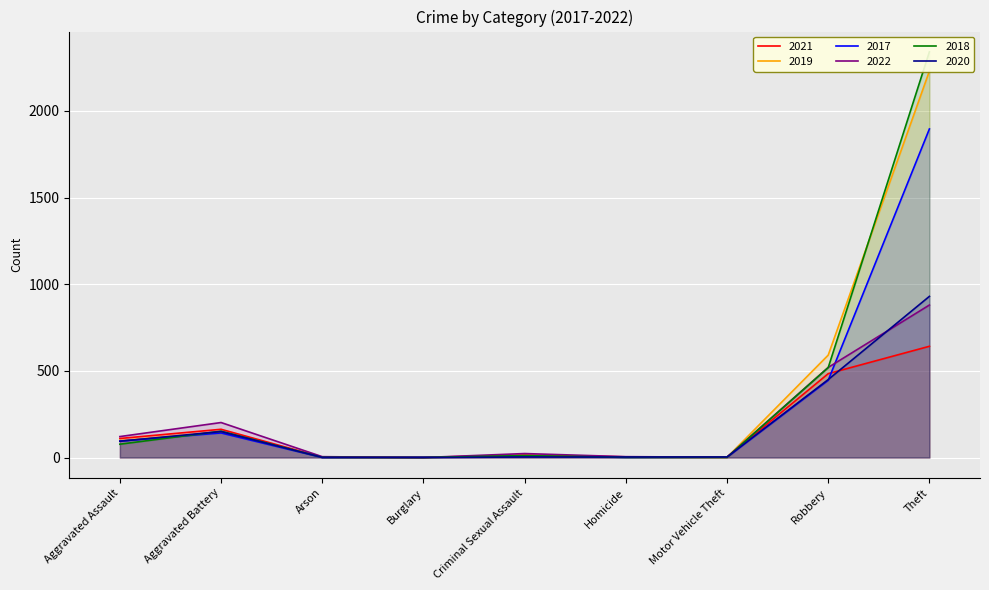

Where is the first local minimum for 2022?

Burglary